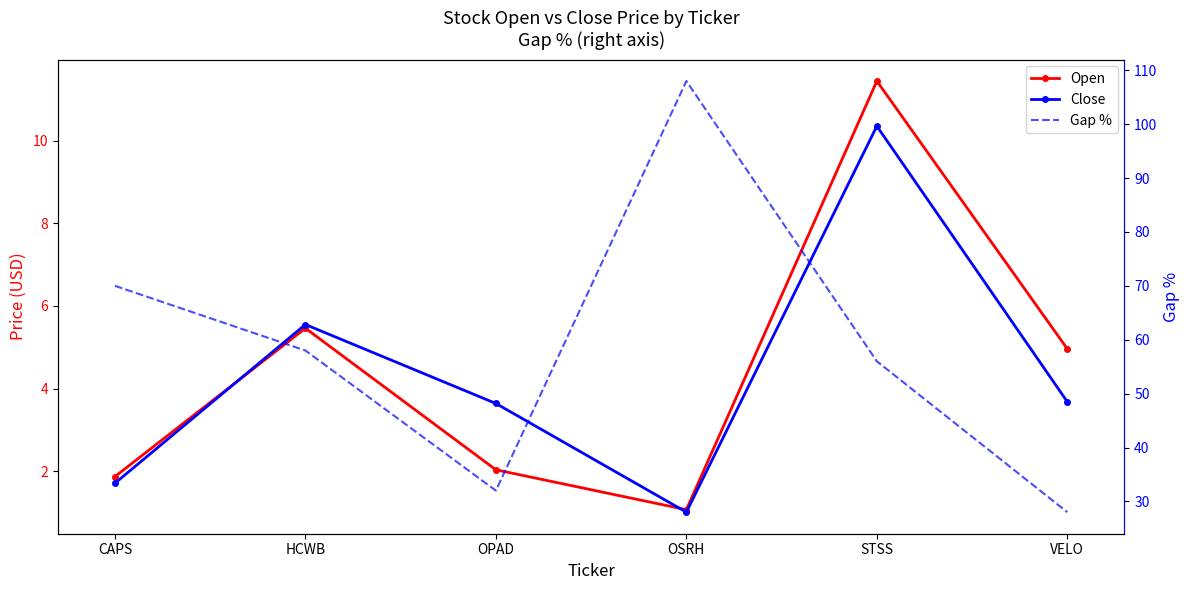

Reading left to right, transcribe all the data shown in this chart.

Open: 1.9	5.5	2.0	1.1	11.4	5.0
Close: 1.7	5.6	3.6	1.0	10.4	3.7
Gap %: 70.0	58.0	32.0	108.0	56.0	28.0